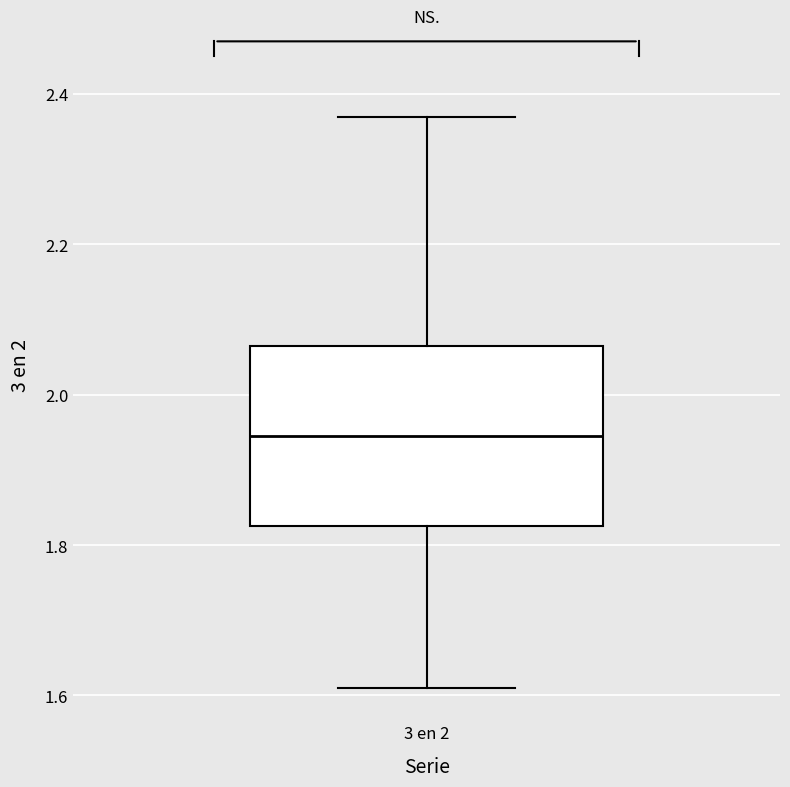

Read this box plot against the y-axis: the position of the median line, the range covered by the box, and the ends of both whiskers. The values are not printed on the chart, so give them approximately, as read against the axis.

median 1.94, box 1.82 to 2.06, whiskers 1.62 to 2.38